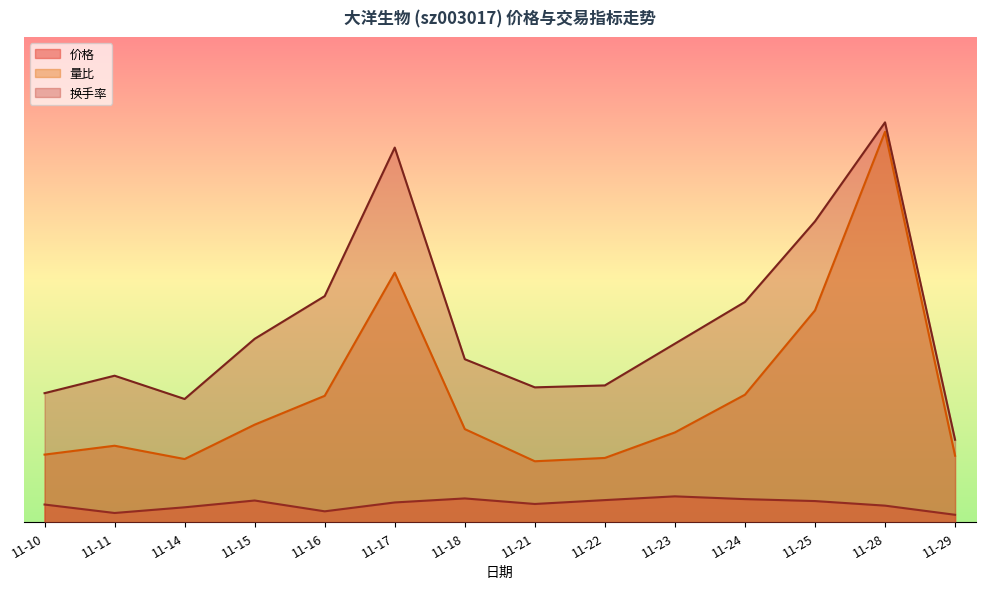

Reading left to right, list all the values displayed in this chart.

价格: 1.3	0.7	1.1	1.6	0.8	1.4	1.7	1.3	1.6	1.9	1.7	1.5	1.2	0.5
量比: 4.9	5.5	4.6	7.0	9.1	18.0	6.7	4.4	4.6	6.5	9.2	15.3	28.2	4.8
换手率: 9.3	10.6	8.9	13.2	16.3	27.0	11.8	9.7	9.9	12.9	15.9	21.7	28.8	6.0